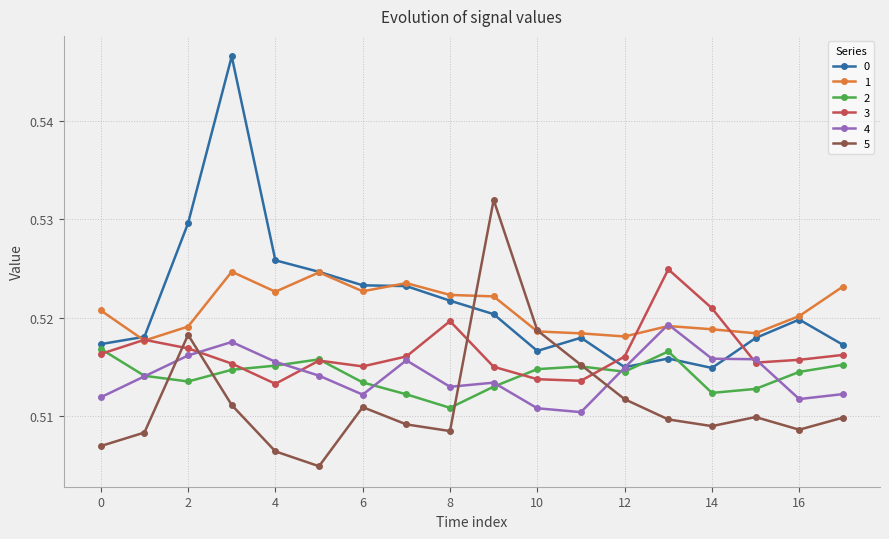

Which series ends up on top after the final intersection of 3 and 2?

3